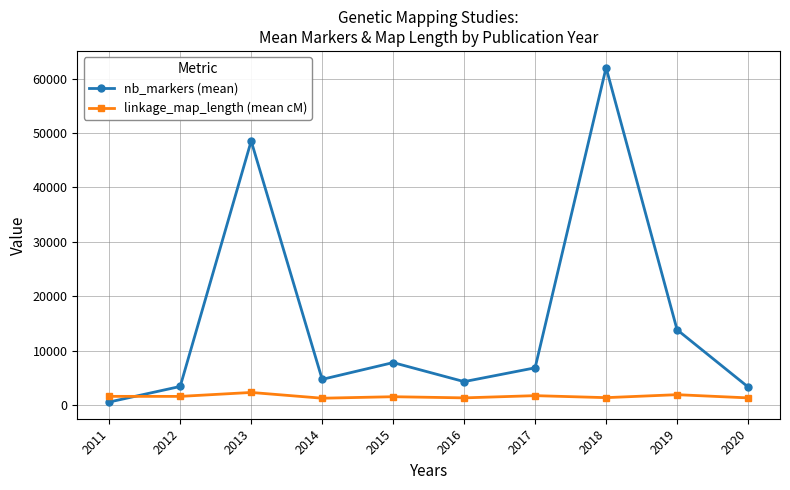

In nb_markers (mean), how many points are lower than both neighbors (excluding endpoints)?

2